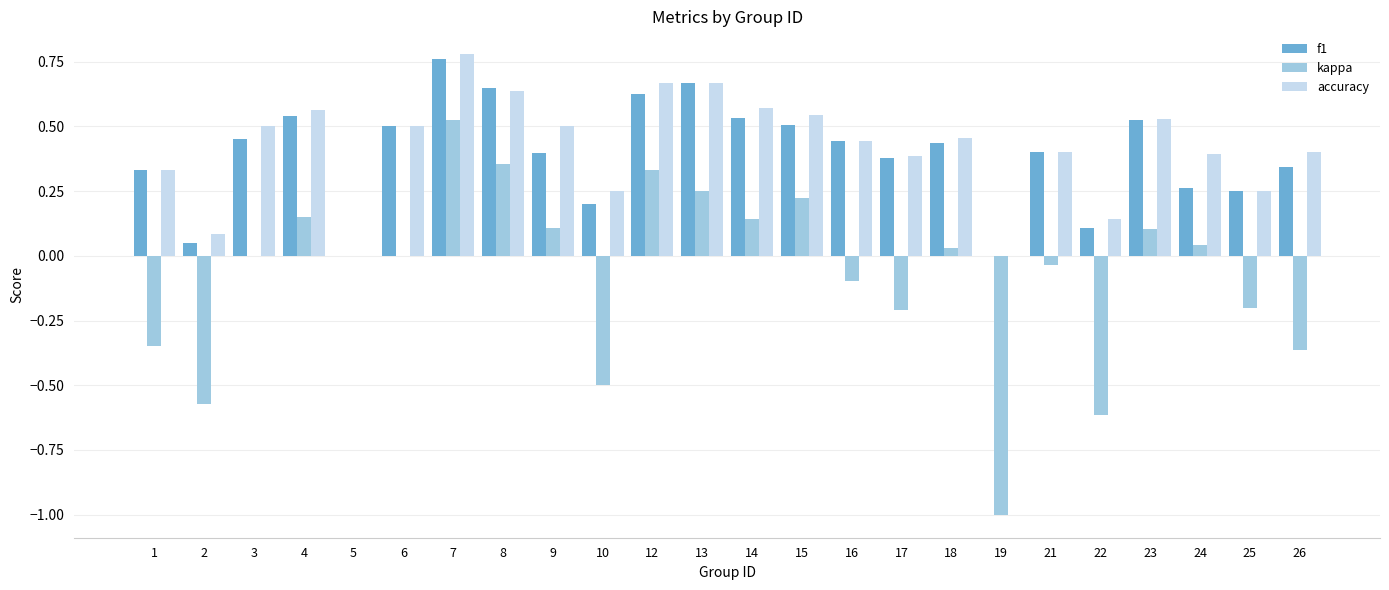

What are all the series names shown in the legend?

f1, kappa, accuracy